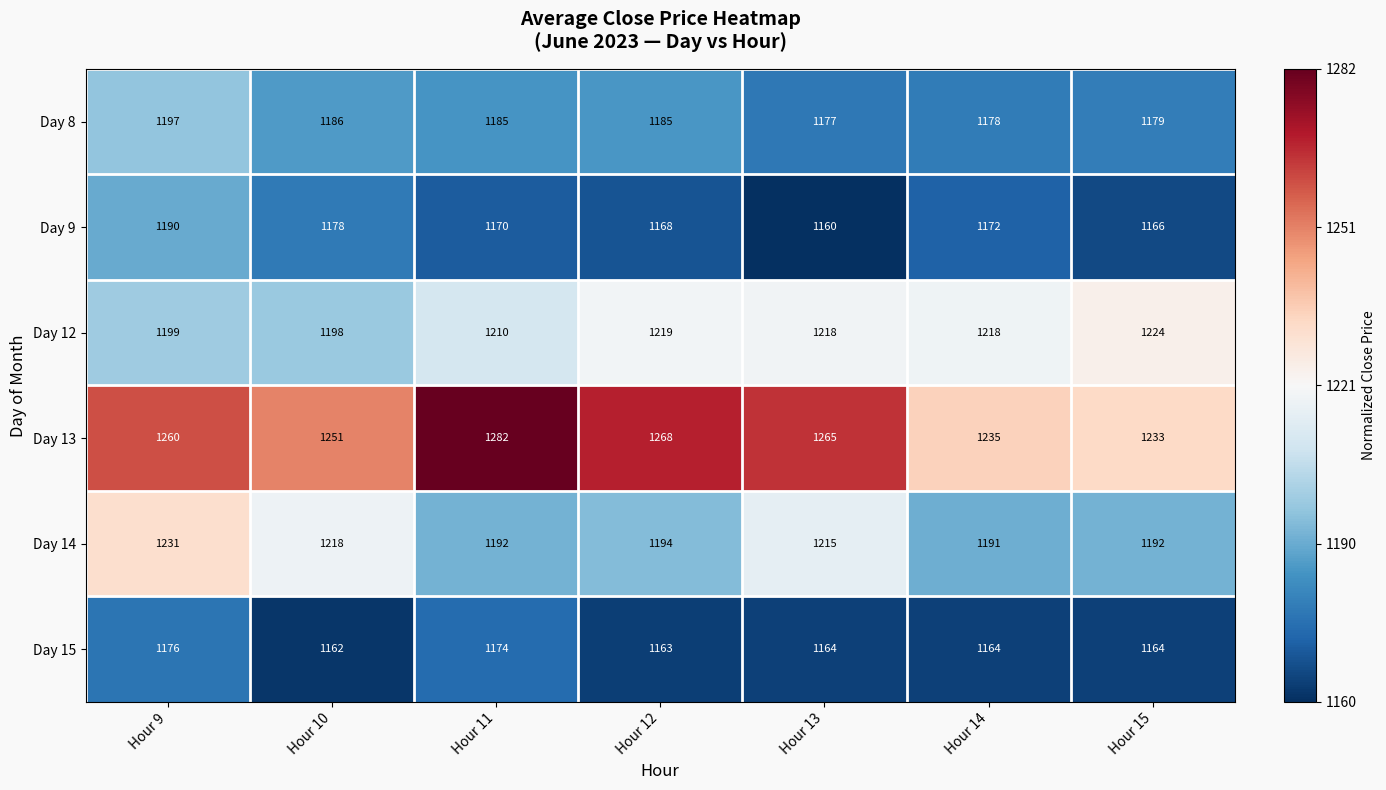

Rank the series at Hour 11 from highest to lowest value.

Day 13, Day 12, Day 14, Day 8, Day 15, Day 9